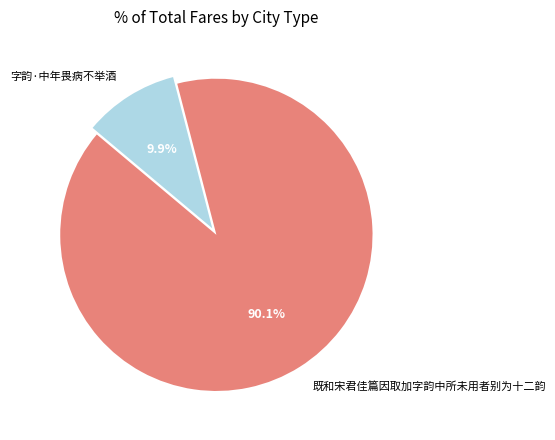

To the nearest percent, what portion does 既和宋君佳篇因取加字韵中所未用者别为十二韵 represent?

90%